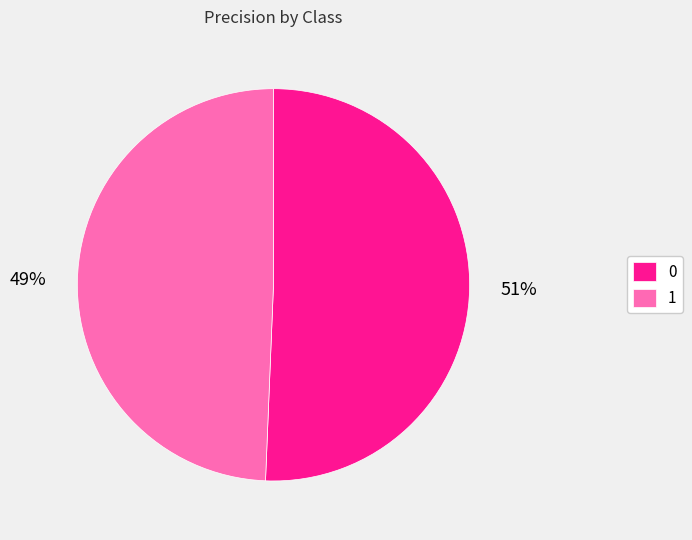

Rank the categories by value from highest to lowest.

0, 1